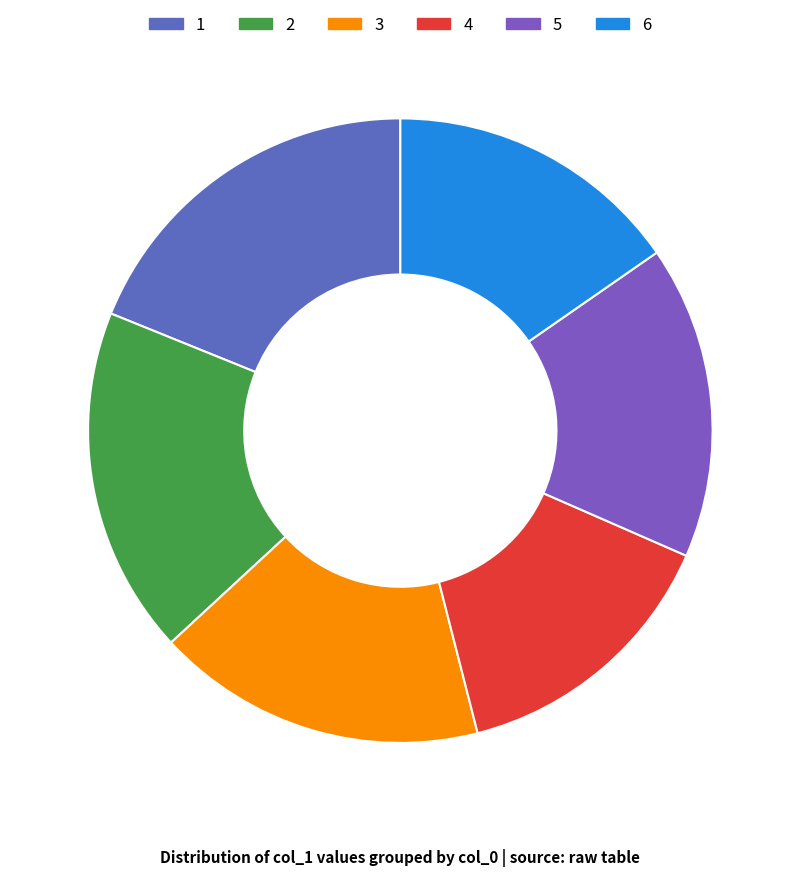

How many segments does this pie chart have?

6